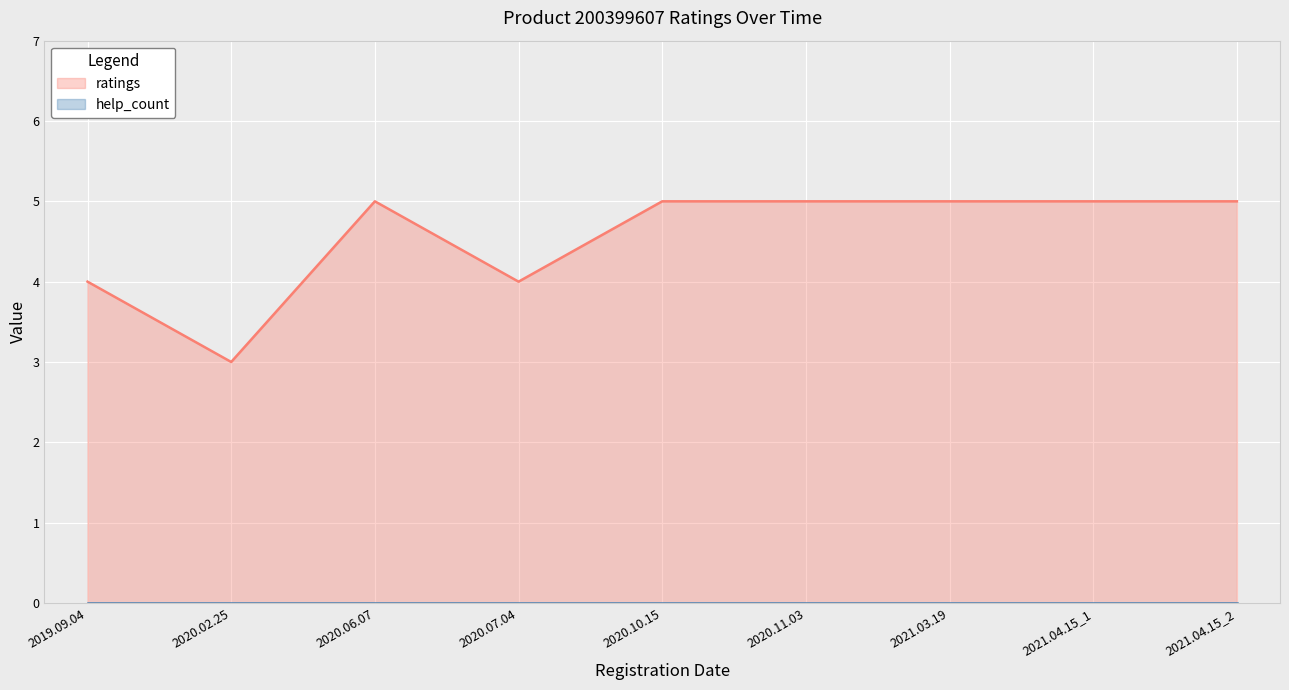

What is the label of the 6th point from the left?

2020.11.03